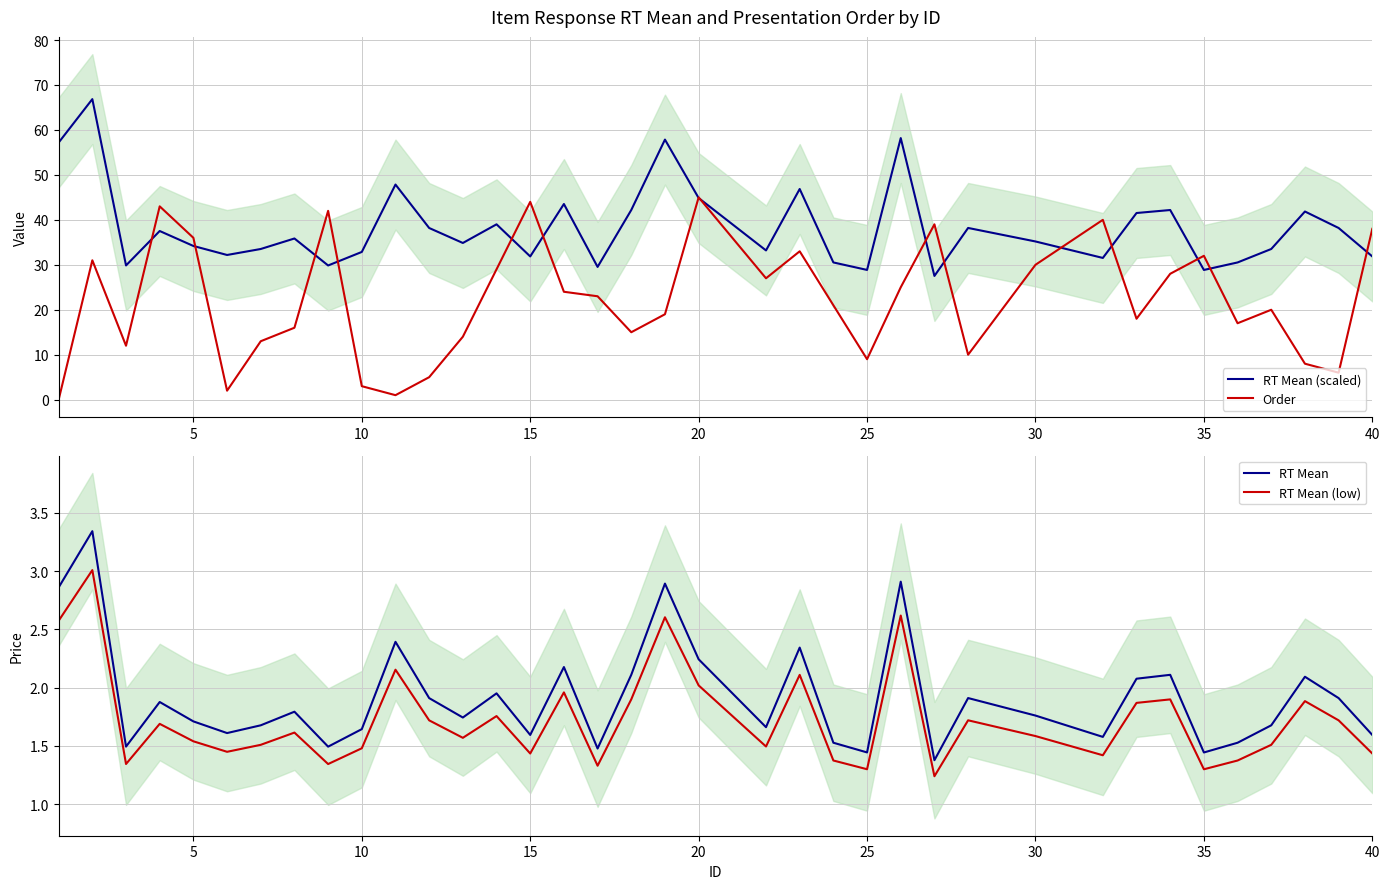

What are all the series names shown in the legend?

RT Mean (scaled), Order, RT Mean, RT Mean (low)